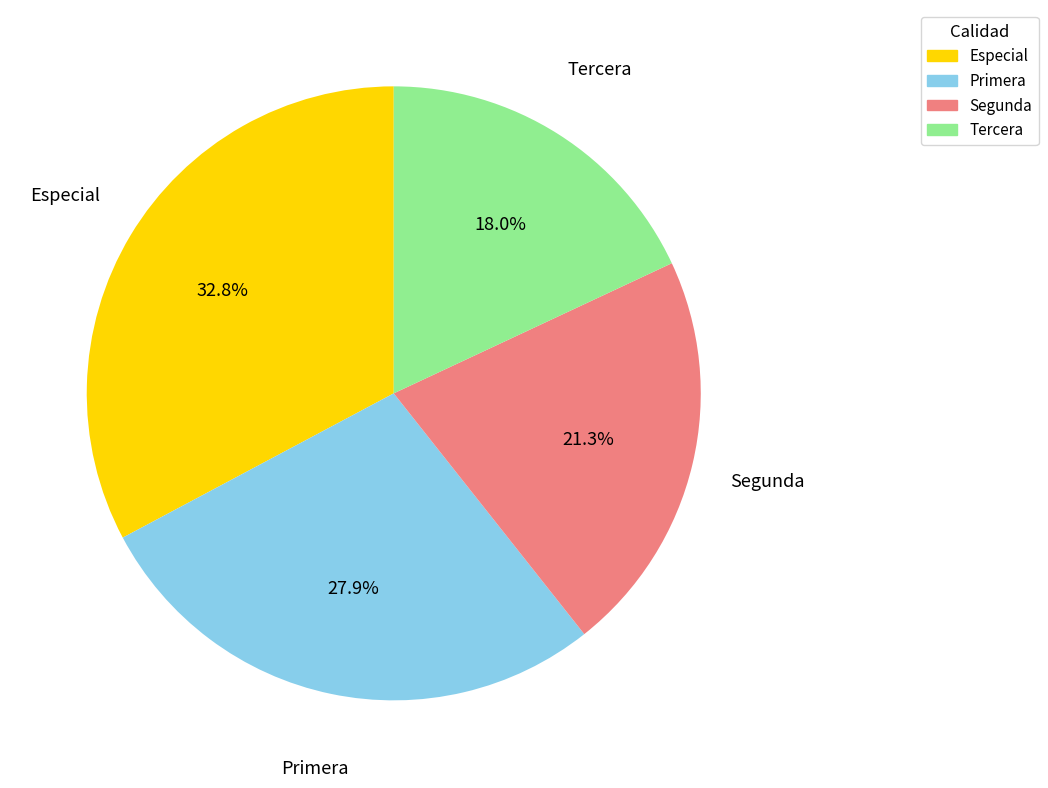

Which category has the smallest portion of the pie?

Tercera